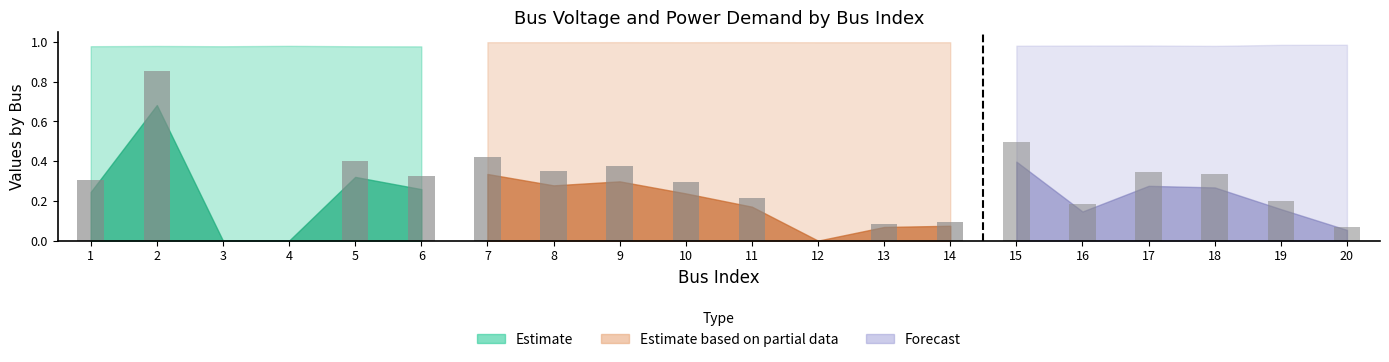

What is the value of the Vm bar at the 19th from the left?

1.0